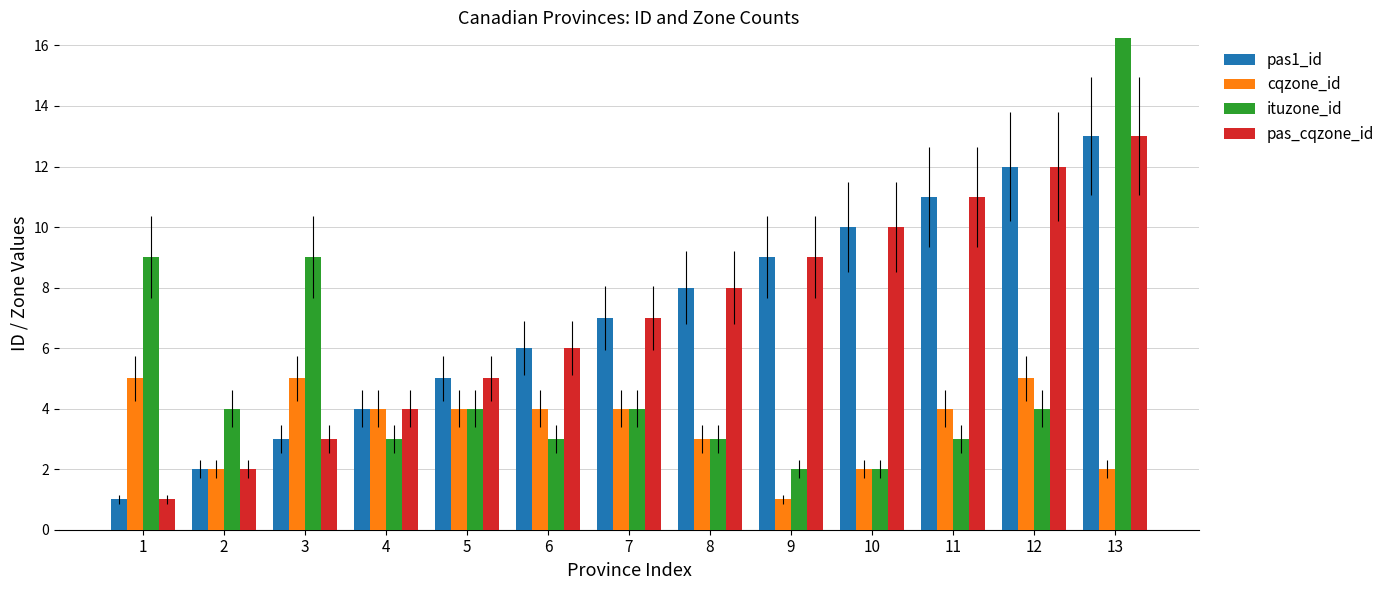

How many data points does each series have?

13